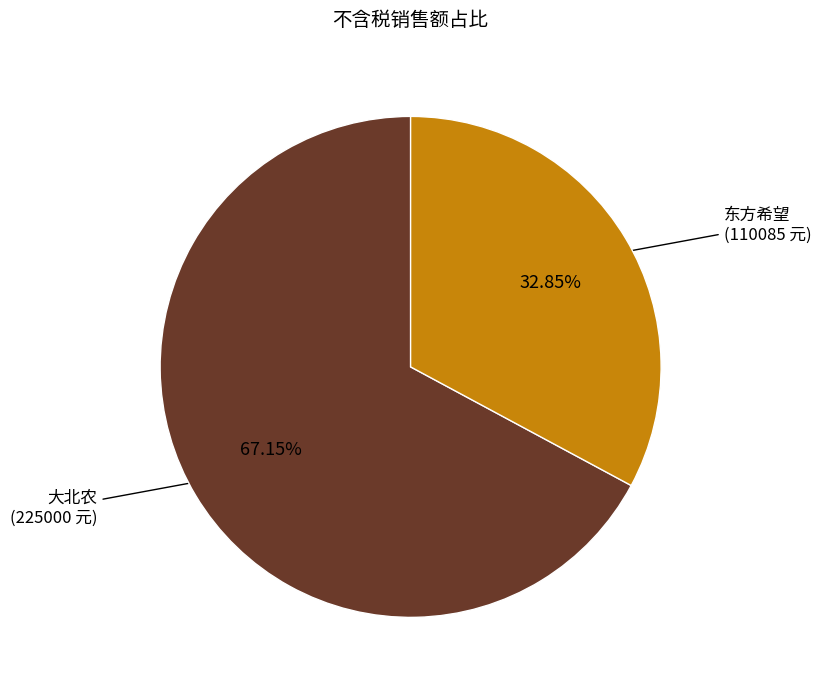

Is there a majority slice in this chart?

Yes